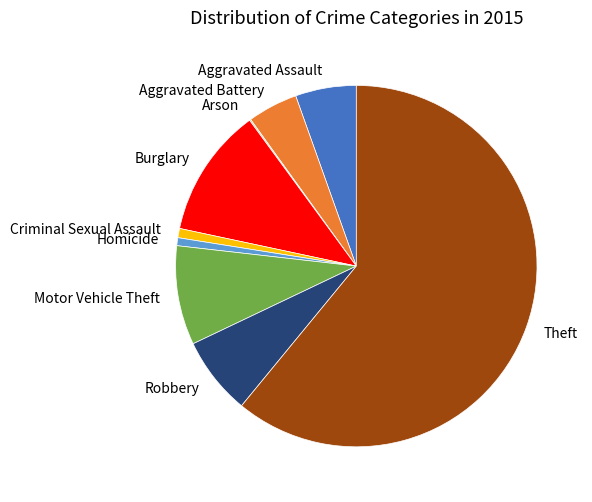

What is the largest slice in the pie chart?

Theft